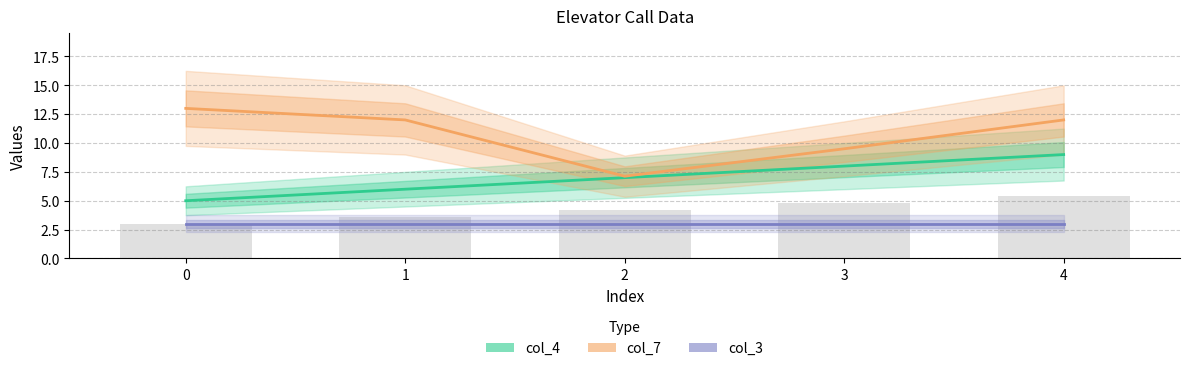

What is the value of the col_7 bar at the 4th from the left?

9.5